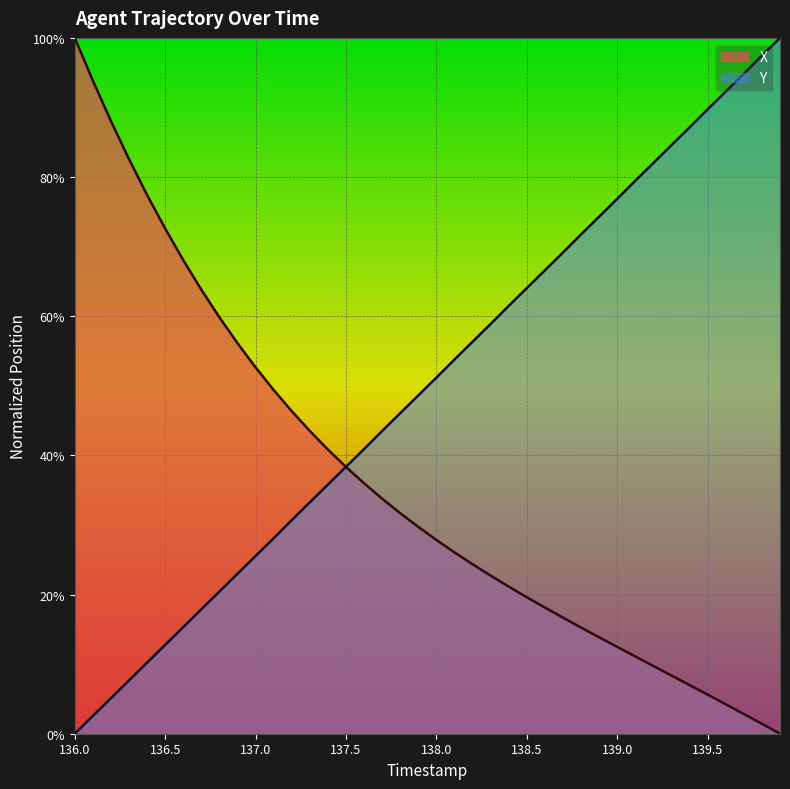

What is the label of the 20th point from the right?

138.0